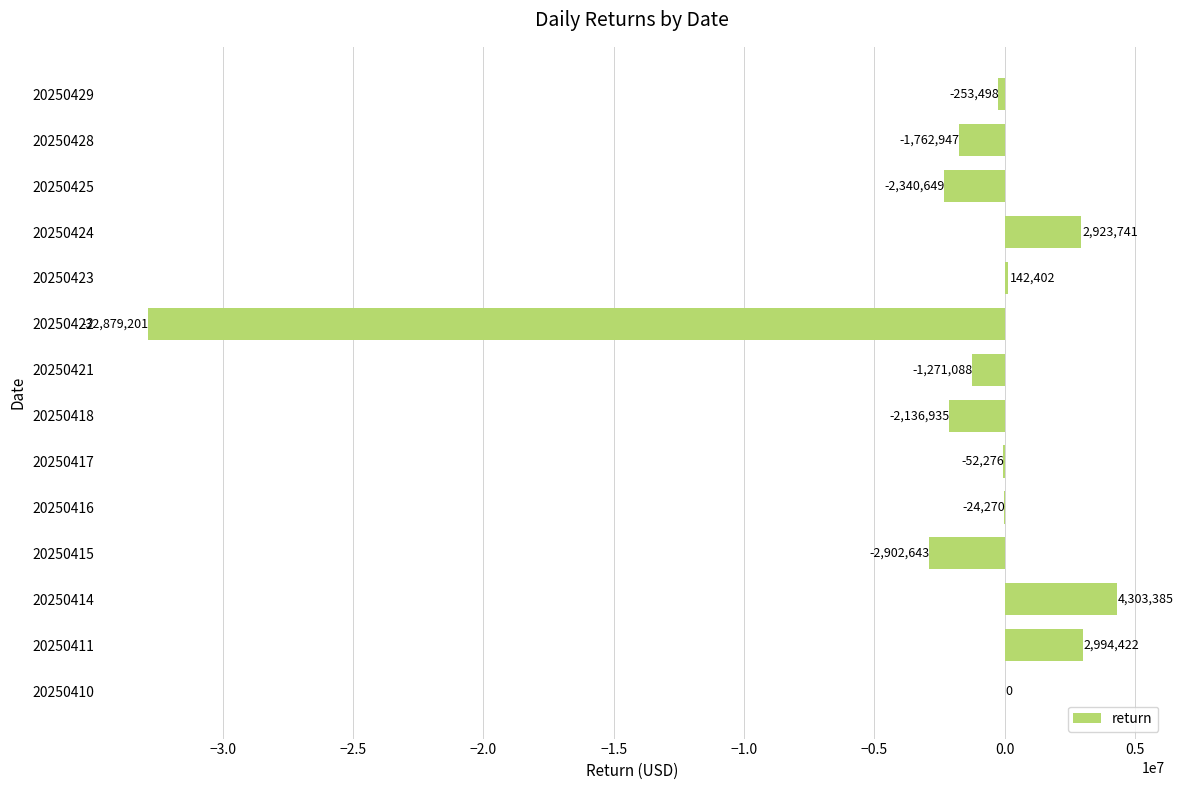

The chart shows a value of 2923741 at 20250424. True or false?

True